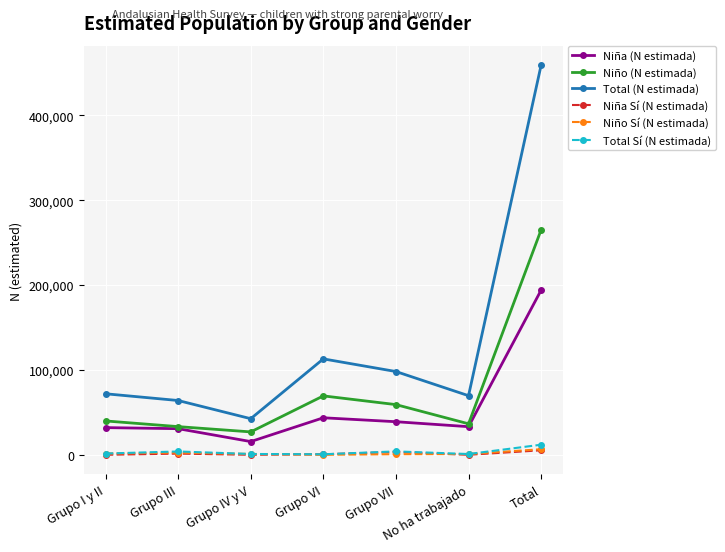

At which label does Total (N estimada) reach its peak?

Total